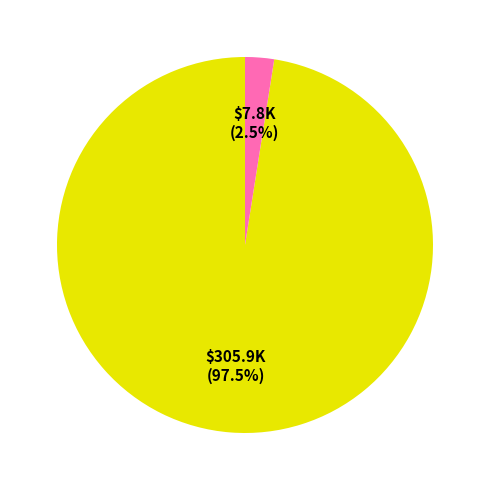

Count the number of slices in the pie.

2